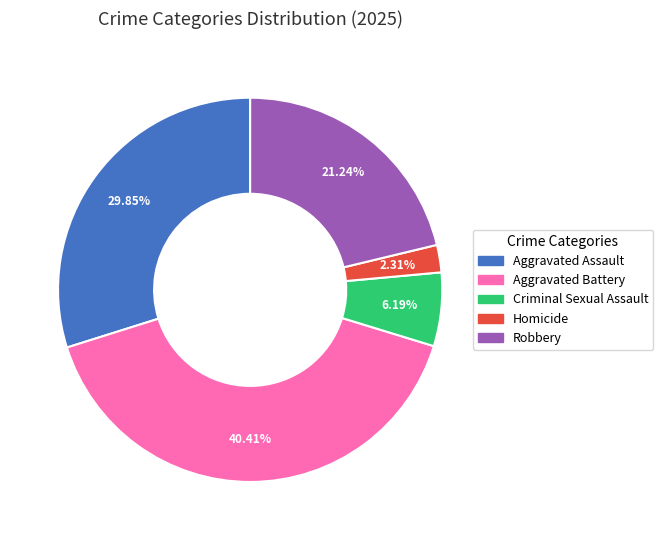

What is the total percentage of Robbery and Homicide?

23.5%